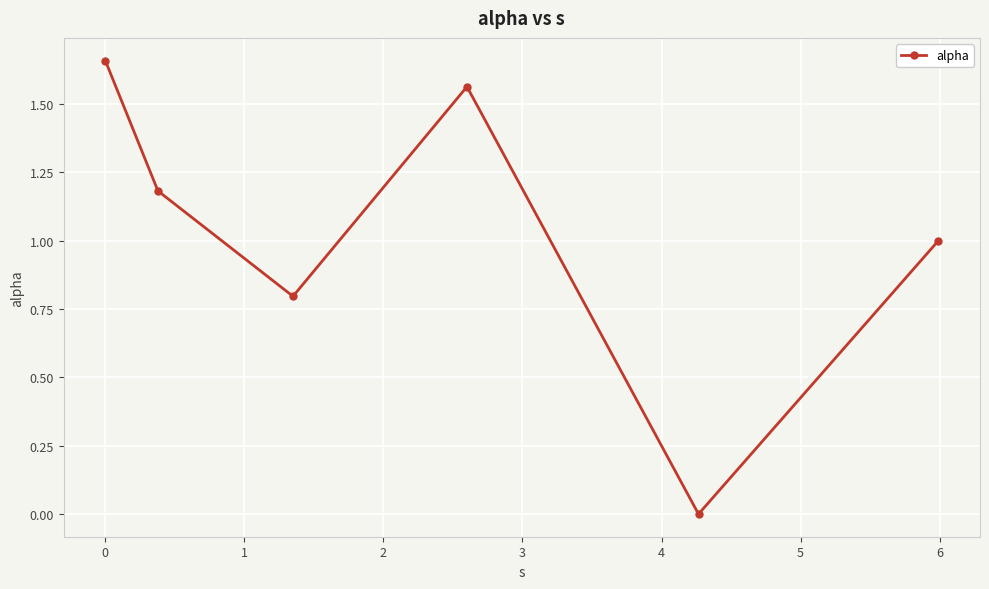

What is the difference between the second highest and second lowest values?

0.8